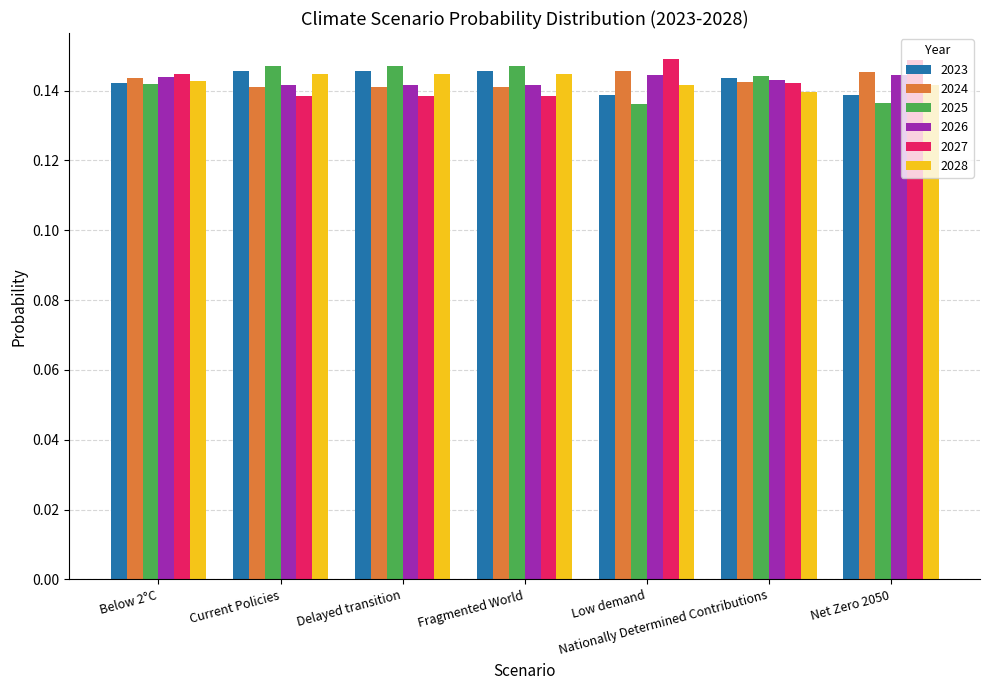

The value of 2027 at Delayed transition is 0.2. True or false?

False